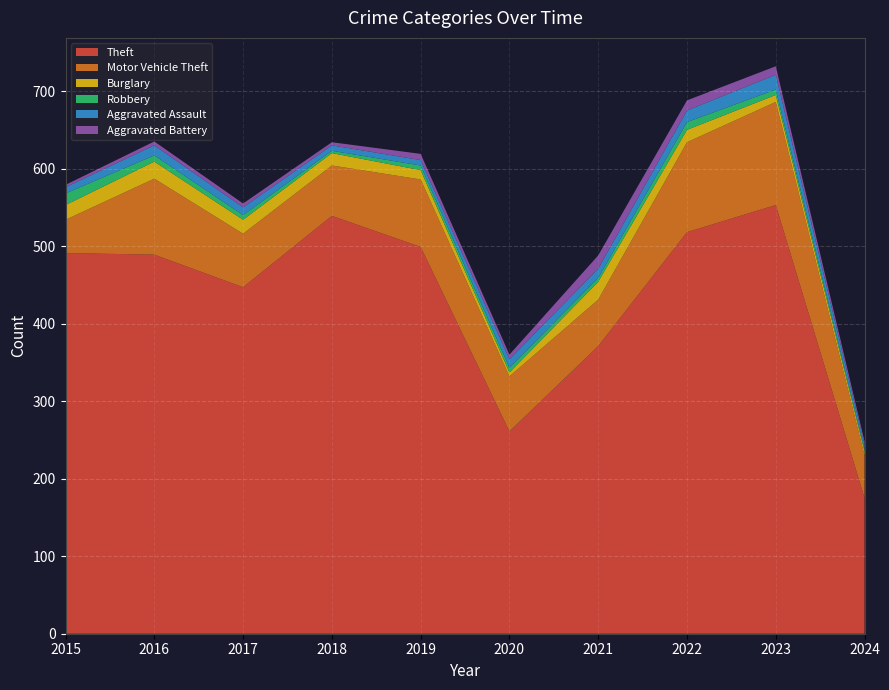

Reading left to right, list all the values displayed in this chart.

Theft: 491	489	447	539	499	261	371	518	553	175
Motor Vehicle Theft: 43	98	69	65	87	71	60	116	133	55
Burglary: 19	22	18	16	12	5	23	16	9	5
Robbery: 15	8	6	3	6	6	5	10	7	3
Aggravated Assault: 8	13	10	7	7	11	12	15	19	6
Aggravated Battery: 3	5	5	4	8	6	17	13	11	4